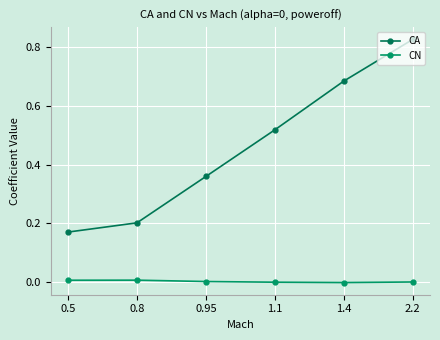

True or false: CN and CA intersect in this chart.

False